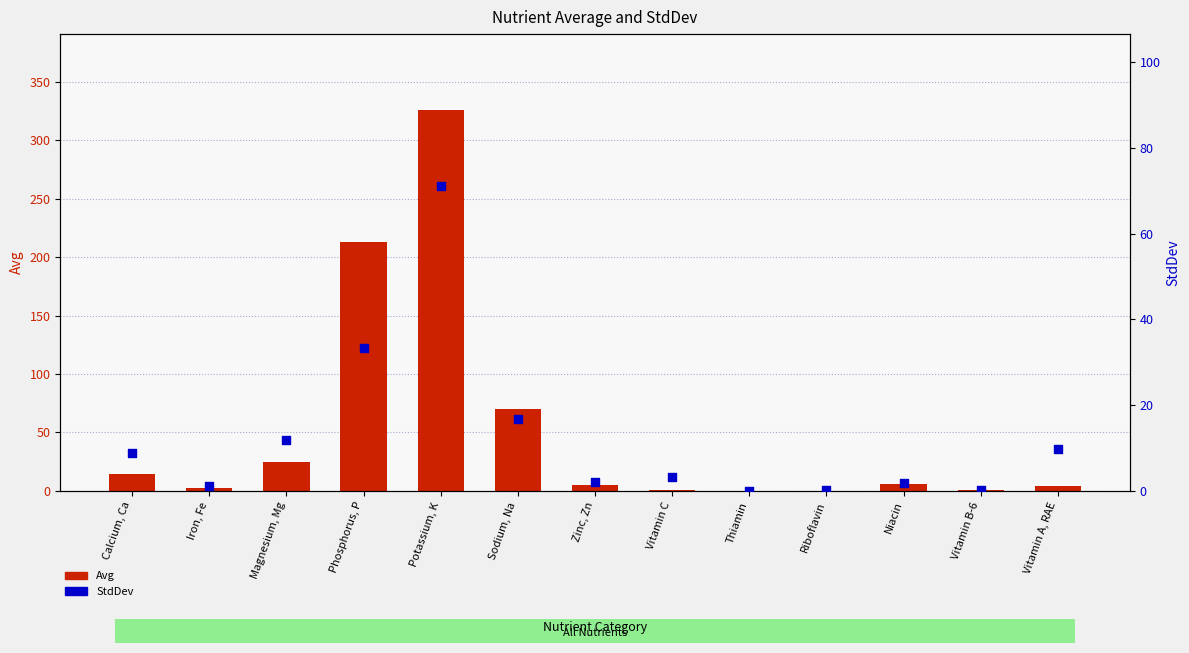

At how many categories does at least one series exceed 3?

9